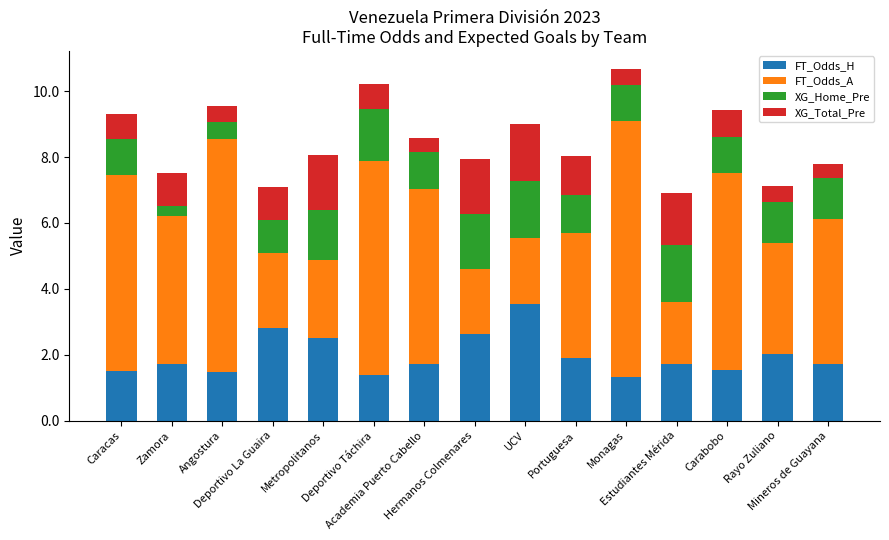

What is the lowest value of the FT_Odds_H series?

1.3